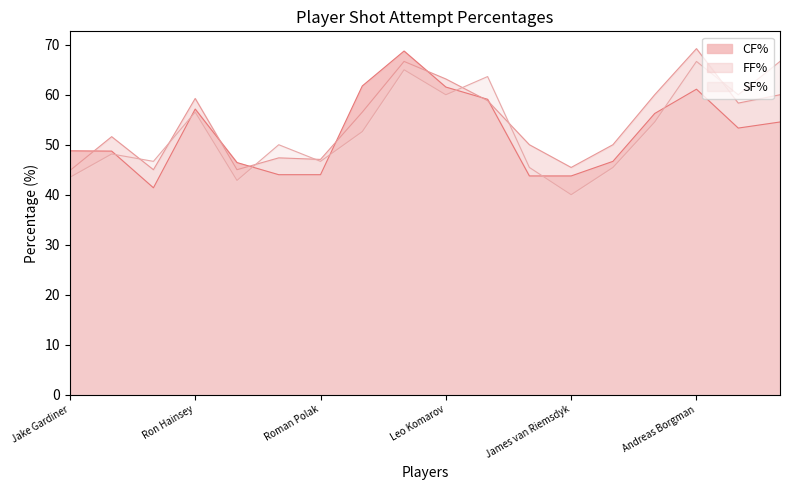

Reading right to left, what are all the values shown in this chart?

CF%: Matt Martin=54.5	Dominic Moore=53.3	Andreas Borgman=61.1	Connor Brown=56.2	Tyler Bozak=46.7	James van Riemsdyk=43.8	Mitchell Marner=43.8	Connor Carrick=59.1	Leo Komarov=61.5	Nazem Kadri=68.8	Patrick Marleau=61.8	Roman Polak=44.0	Zach Hyman=44.0	William Nylander=46.4	Ron Hainsey=57.1	Auston Matthews=41.4	Morgan Rielly=48.7	Jake Gardiner=48.8
FF%: Matt Martin=60.0	Dominic Moore=58.3	Andreas Borgman=69.2	Connor Brown=60.0	Tyler Bozak=50.0	James van Riemsdyk=45.5	Mitchell Marner=50.0	Connor Carrick=58.8	Leo Komarov=63.2	Nazem Kadri=66.7	Patrick Marleau=56.5	Roman Polak=47.1	Zach Hyman=47.4	William Nylander=45.0	Ron Hainsey=59.3	Auston Matthews=45.0	Morgan Rielly=51.6	Jake Gardiner=44.8
SF%: Matt Martin=66.7	Dominic Moore=60.0	Andreas Borgman=66.7	Connor Brown=54.5	Tyler Bozak=45.5	James van Riemsdyk=40.0	Mitchell Marner=45.5	Connor Carrick=63.6	Leo Komarov=60.0	Nazem Kadri=65.0	Patrick Marleau=52.6	Roman Polak=46.7	Zach Hyman=50.0	William Nylander=42.9	Ron Hainsey=56.5	Auston Matthews=46.7	Morgan Rielly=48.1	Jake Gardiner=43.5